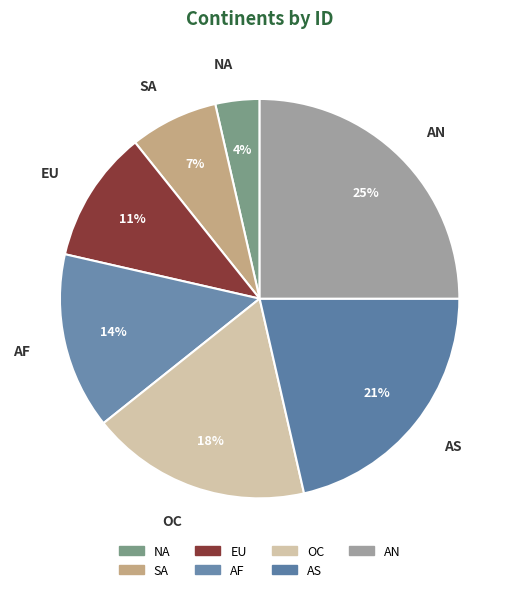

Count the number of slices in the pie.

7